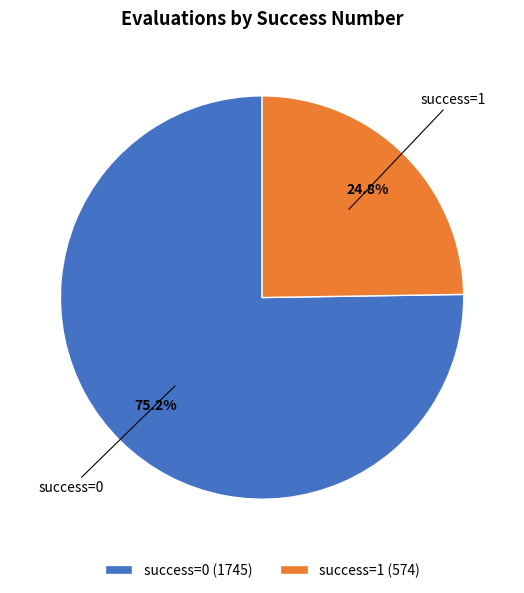

Rank the categories by value from highest to lowest.

success=0, success=1